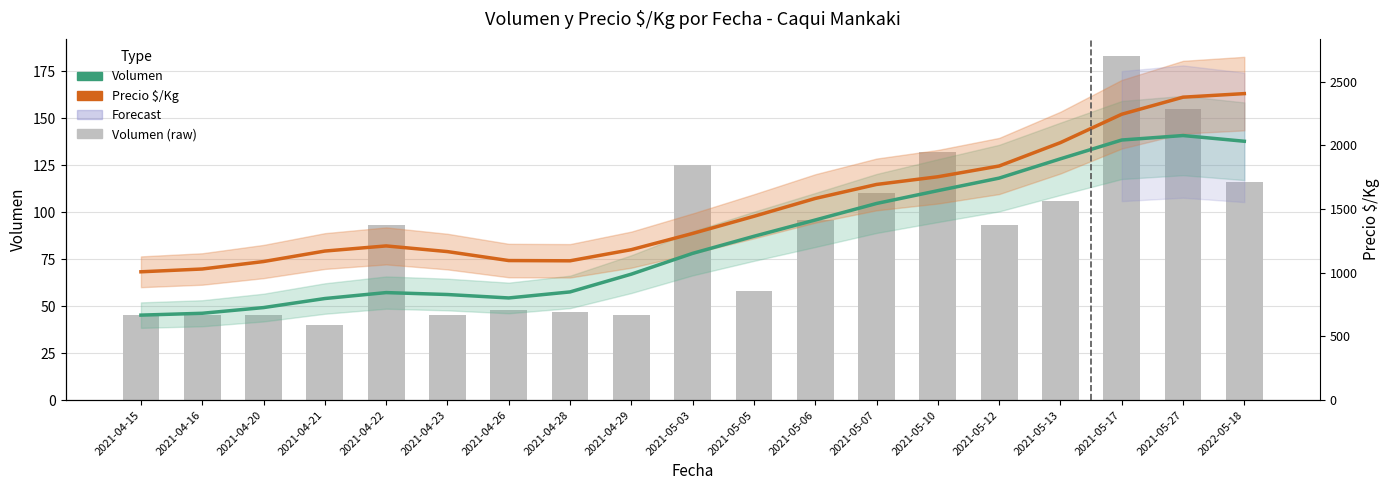

What is the greatest value displayed?

183.0